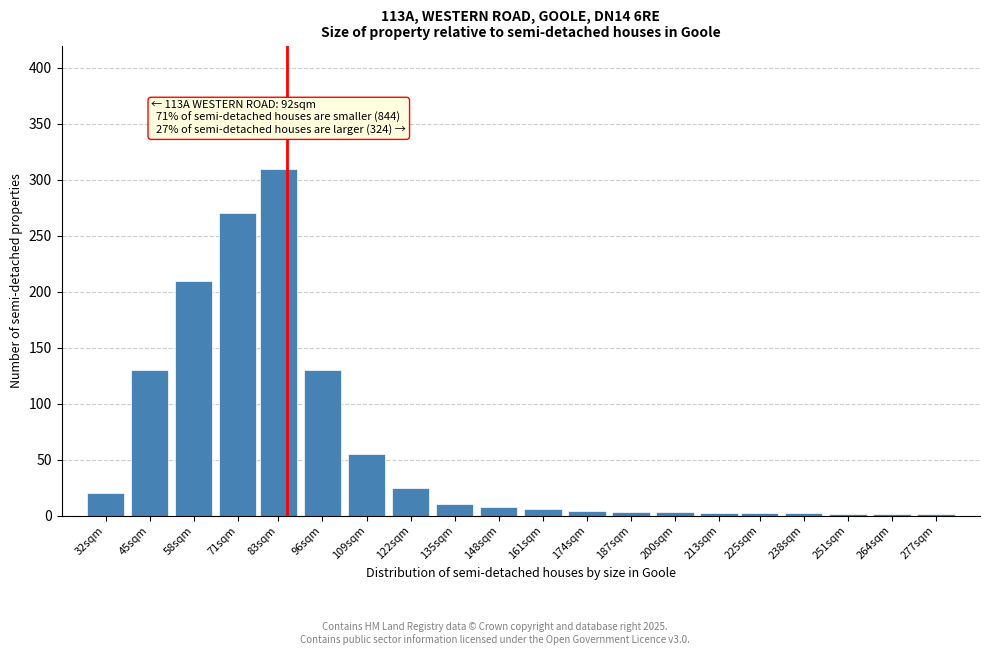

What is the maximum value shown in the chart?

310